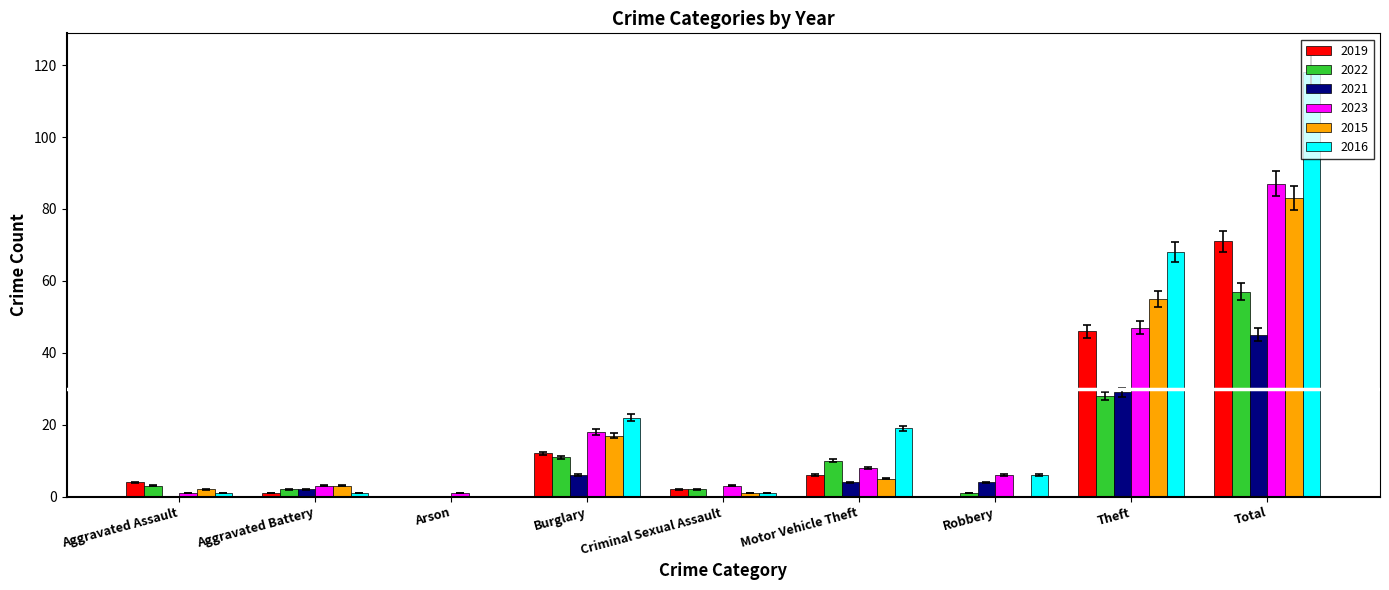

Which series has the largest total across all categories?

2016